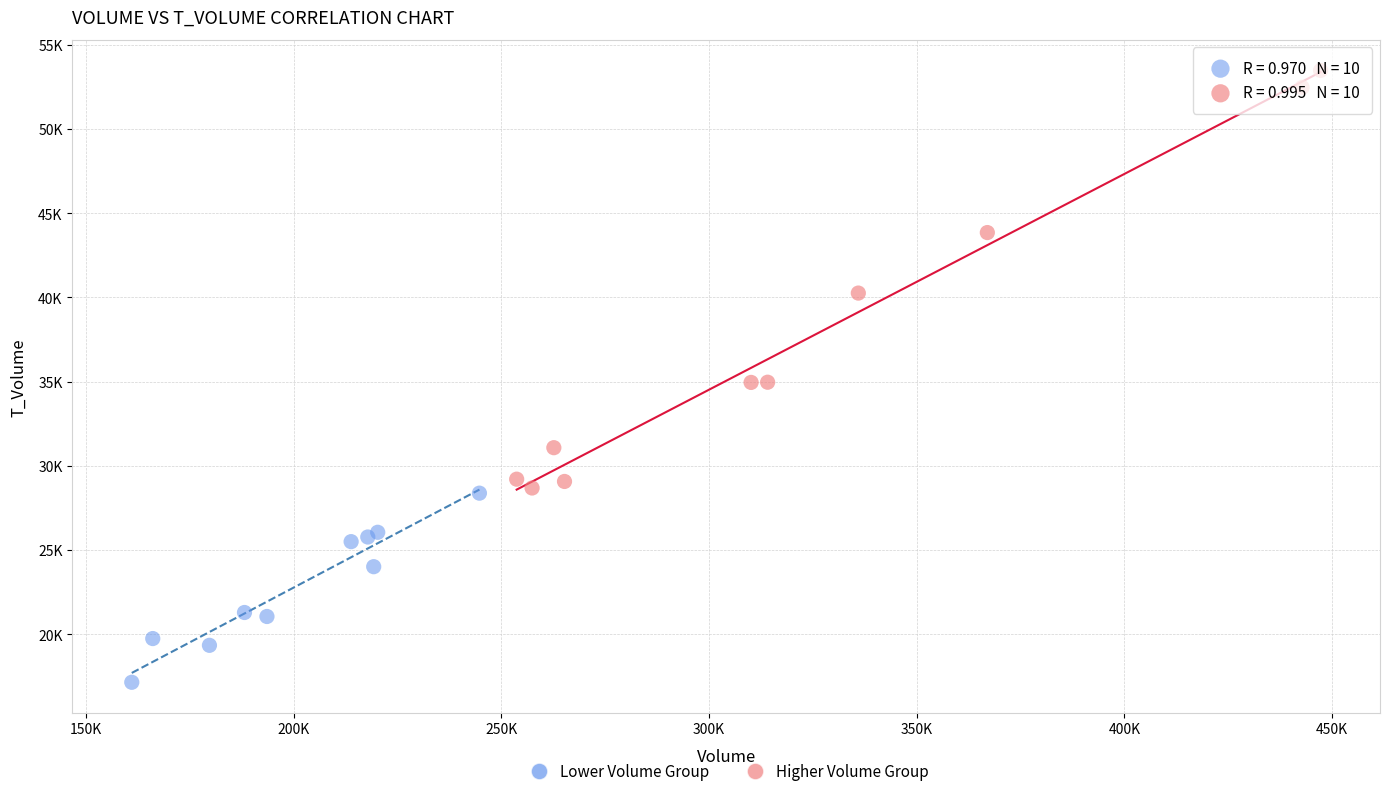

Which series contains the lowest Y value?

Lower Volume Group